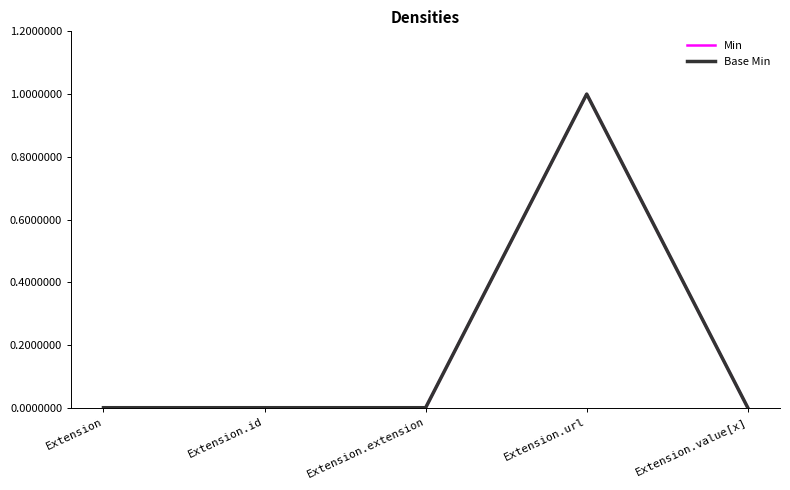

In Base Min, how many points are higher than both neighbors (excluding endpoints)?

1